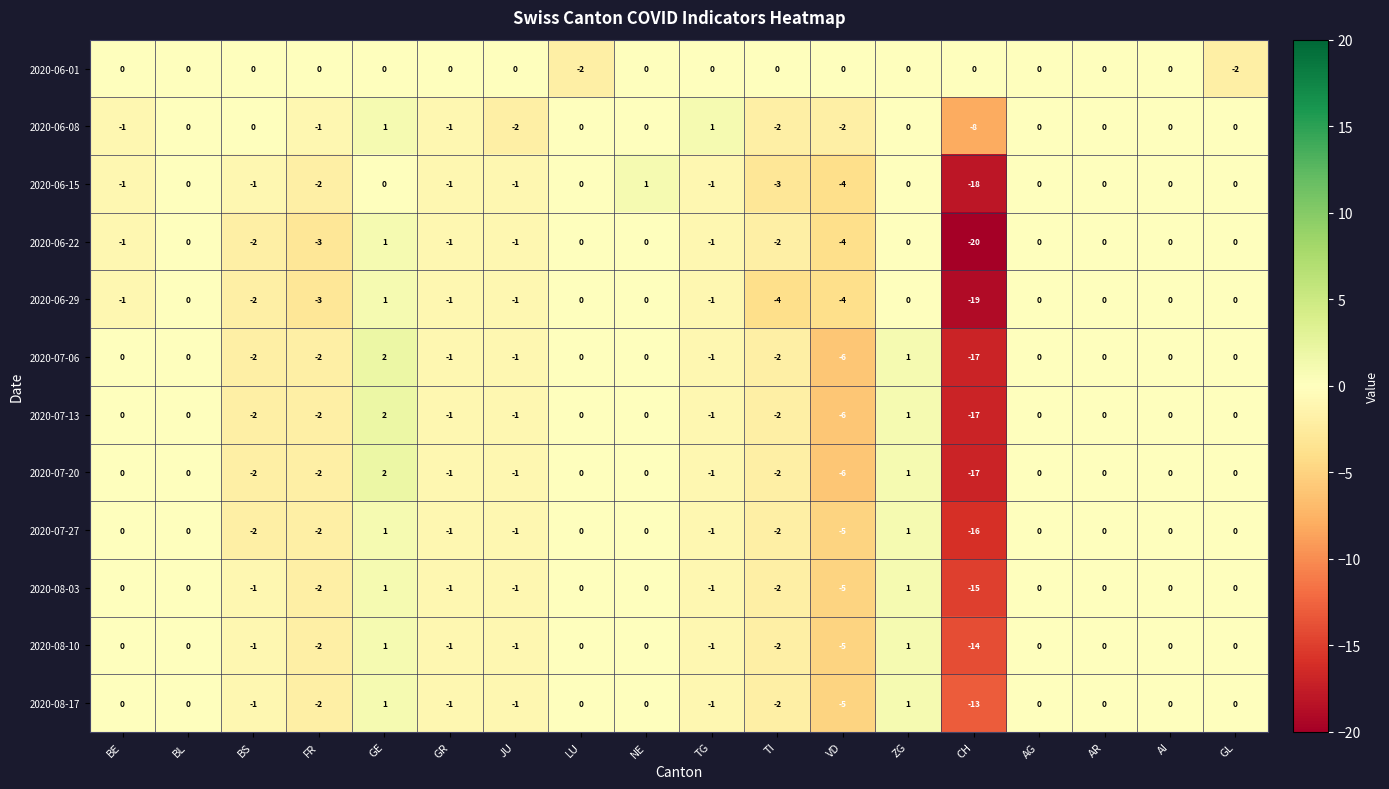

At which category is the sum across all series the highest?

GE